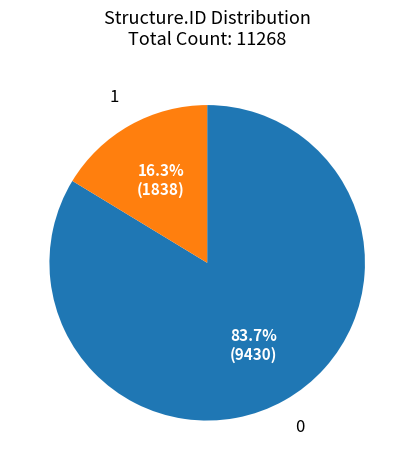

Count the number of slices in the pie.

2